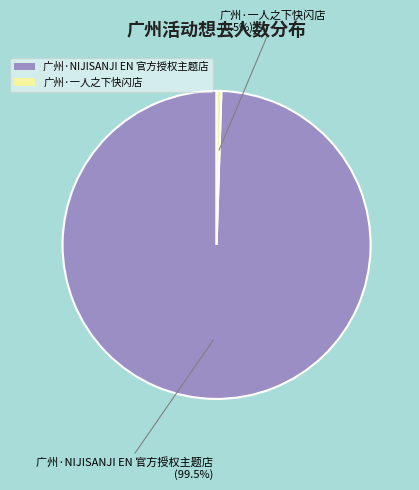

Between 广州·NIJISANJI EN 官方授权主题店 and 广州·一人之下快闪店, which is larger?

广州·NIJISANJI EN 官方授权主题店